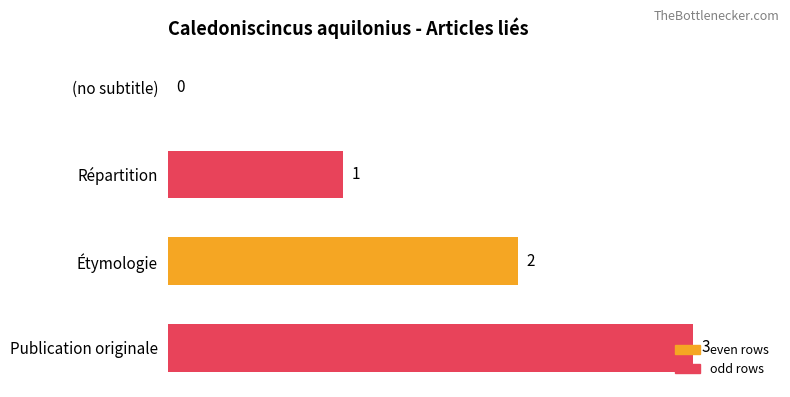

The chart shows a value of 1 at Répartition. True or false?

True